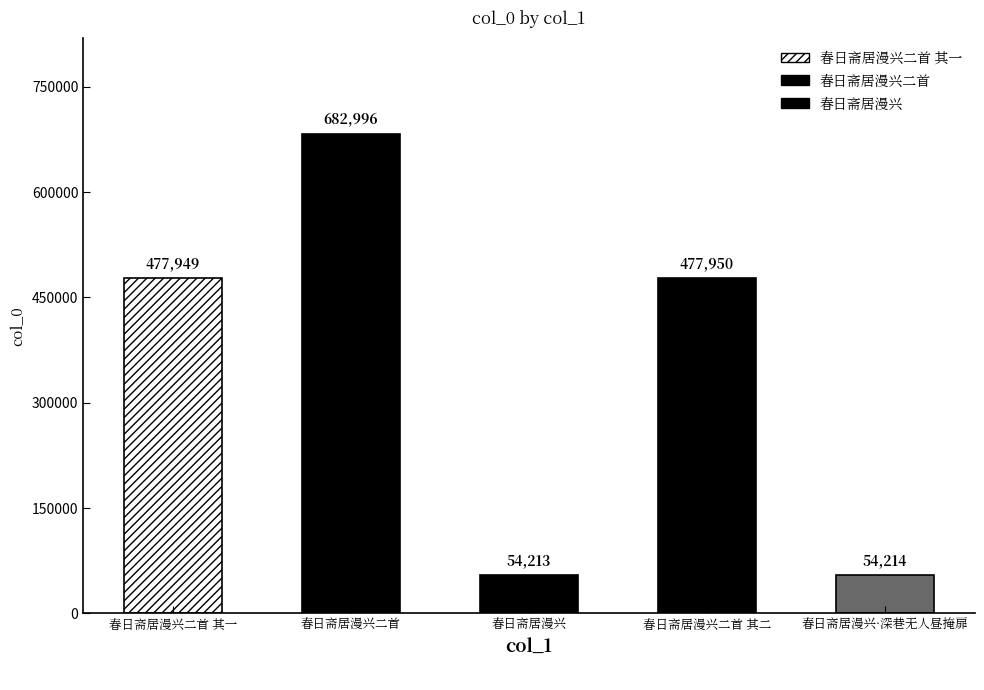

At which category does the chart reach its minimum across all series?

春日斋居漫兴